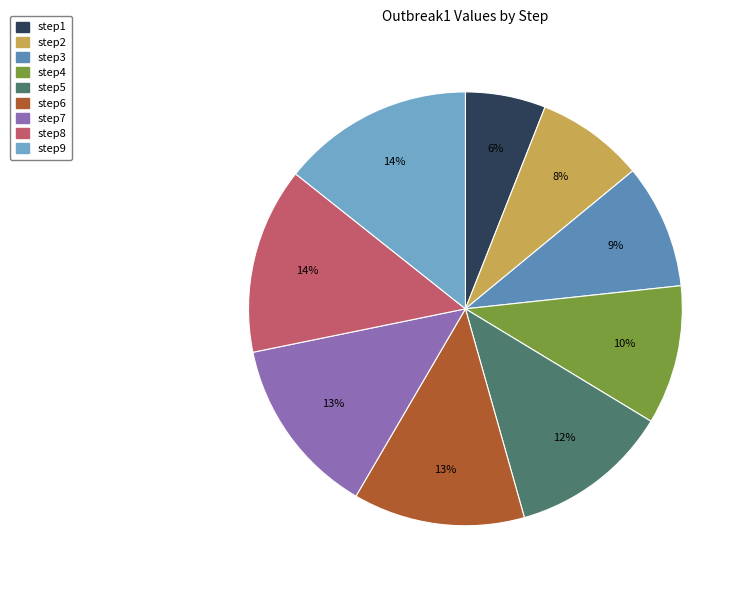

How many segments does this pie chart have?

9